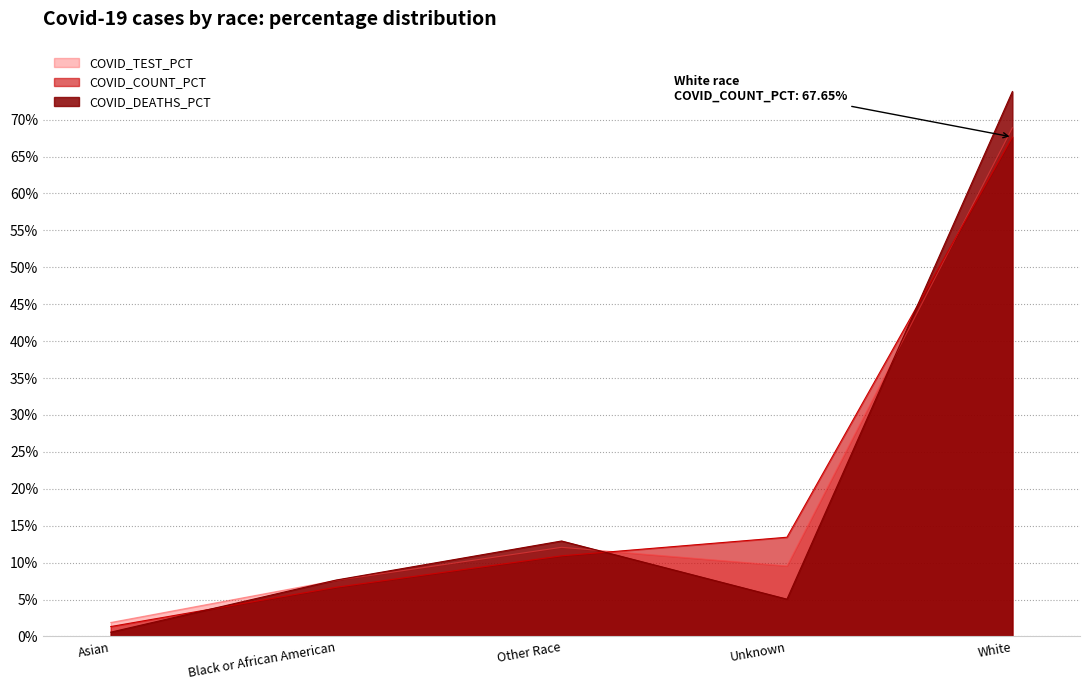

What is the difference between the second highest and minimum values in the COVID_TEST_PCT series?

10.2